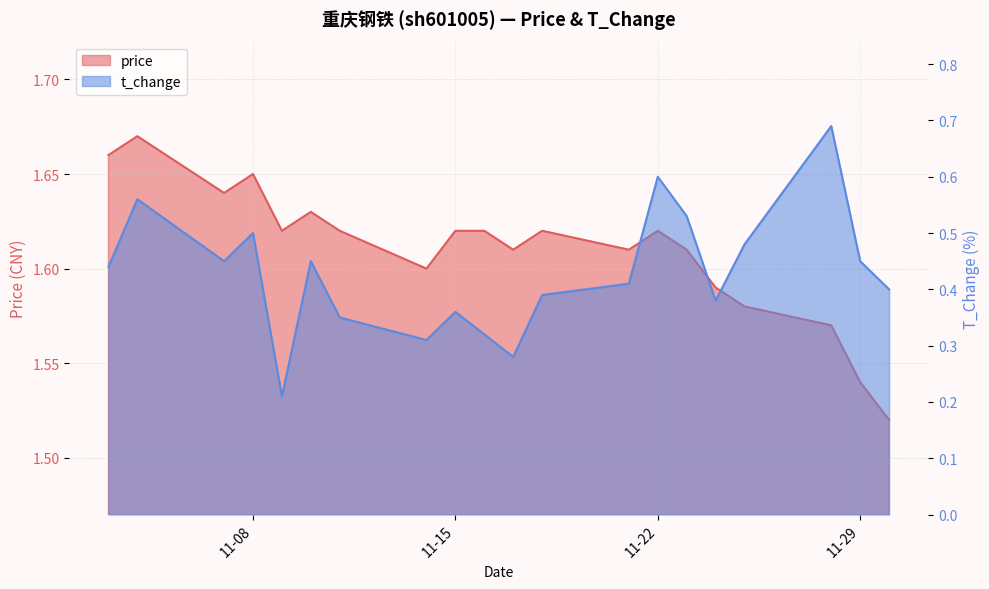

The value of price at 2022-11-24 is 0.6. True or false?

False